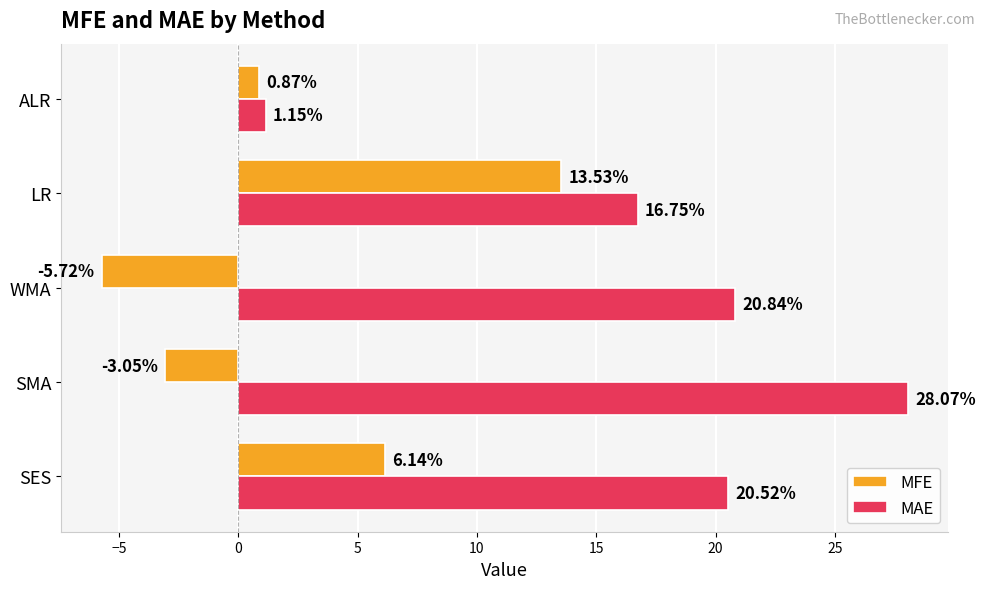

How many positive values does the MFE series have?

3